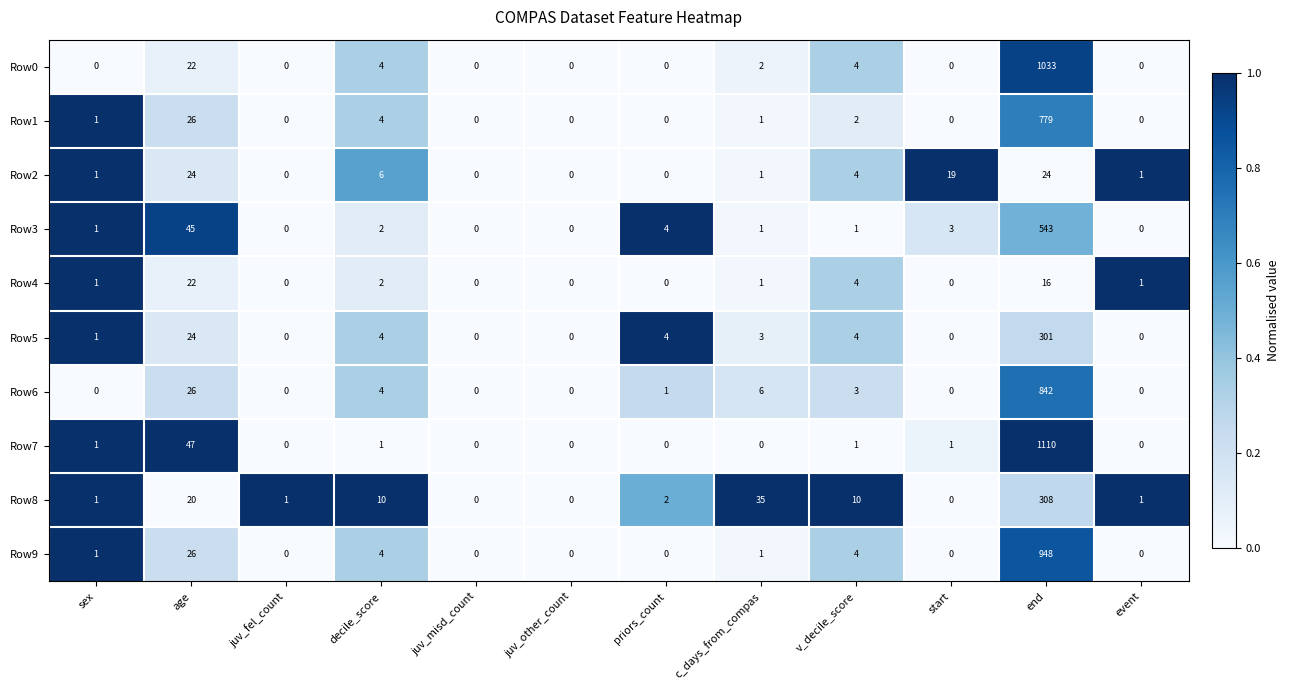

What is the difference between the maximum and second lowest values in the Row8 series?

308